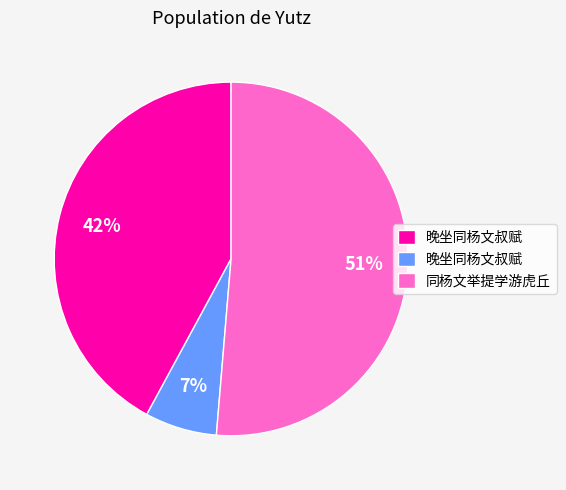

Is there a majority slice in this chart?

Yes